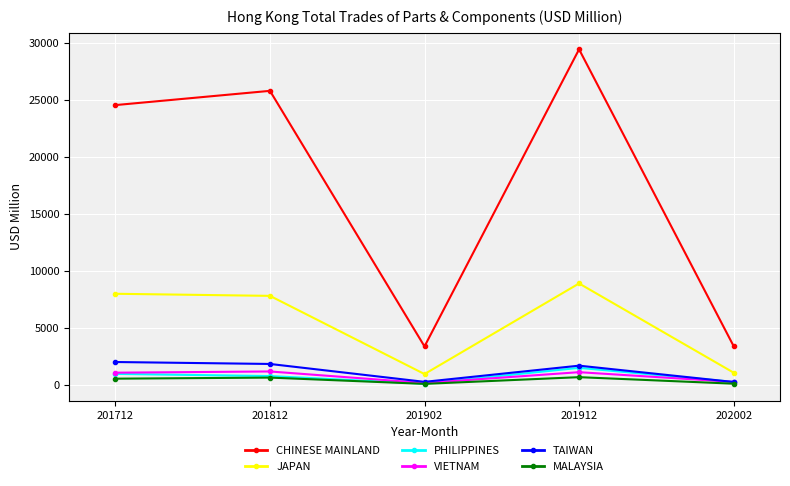

What is the value of the CHINESE MAINLAND point at the 3rd from the left?

3367.0